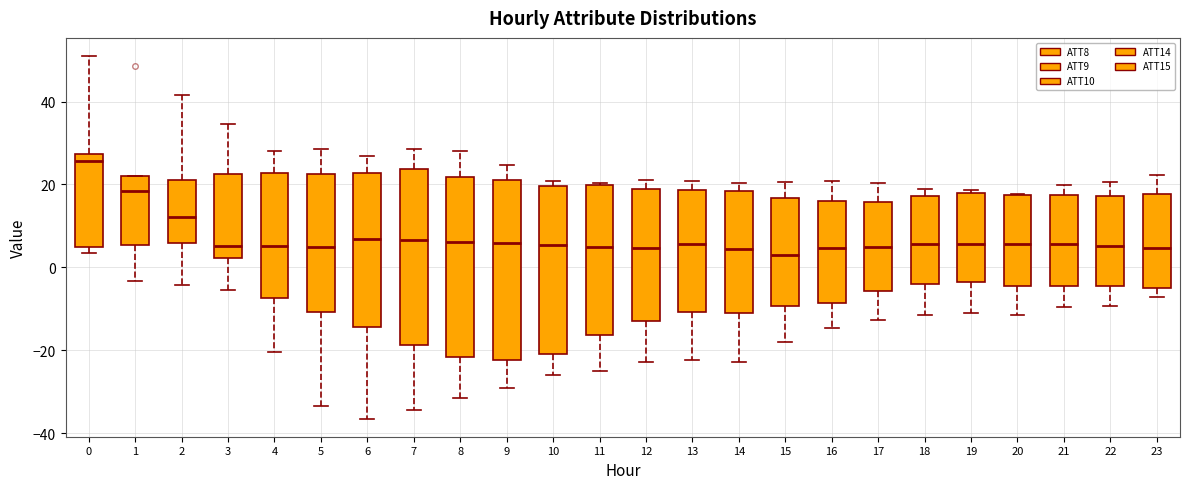

Where is the lower edge of the box at x = 18 on the y-axis? The values are not printed on the chart, so give them approximately, as read against the axis.

-4